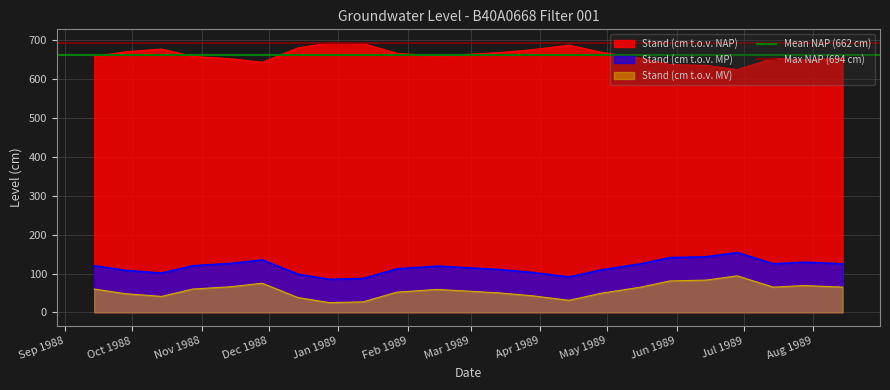

What is the minimum value for Stand (cm t.o.v. MP)?

85